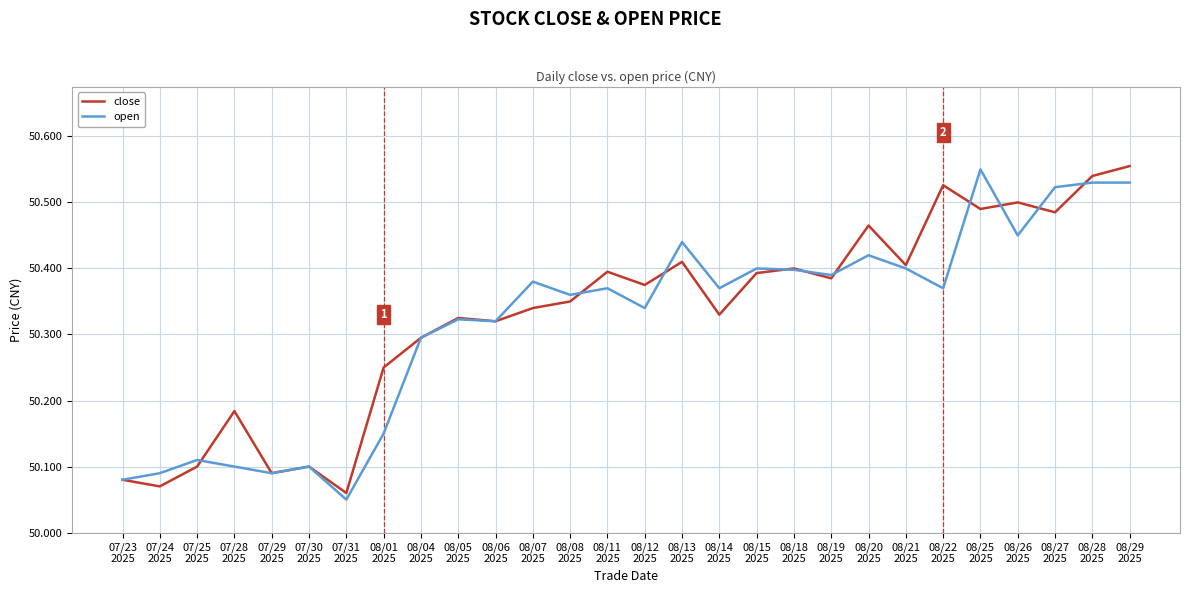

What is the difference between the second highest and second lowest values in the close series?

0.5